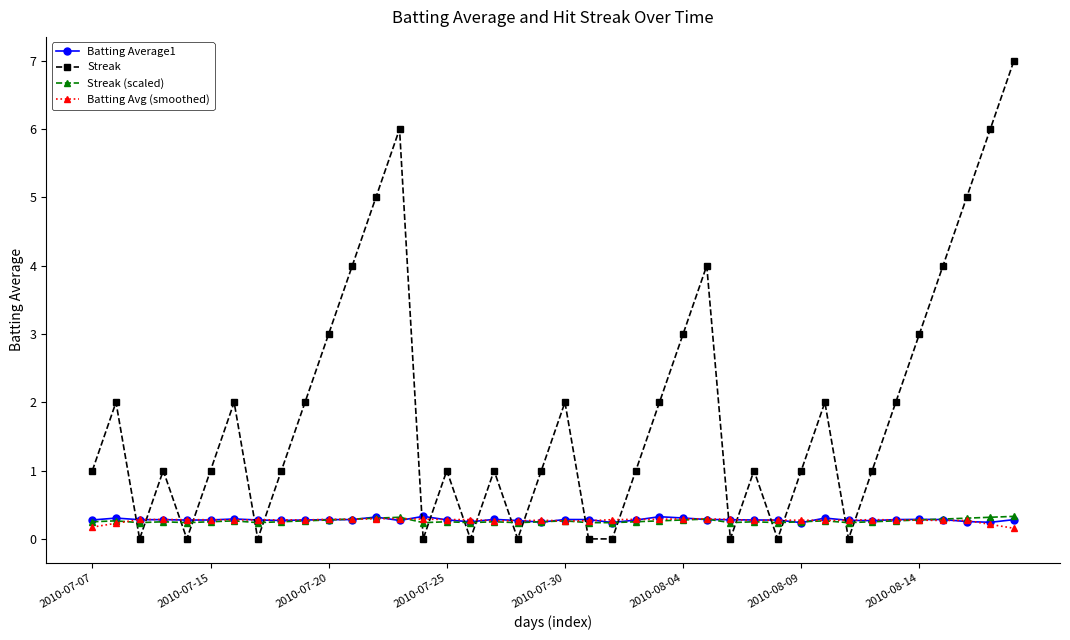

After their last crossing, which series has the higher values: Batting Average1 or Streak?

Streak